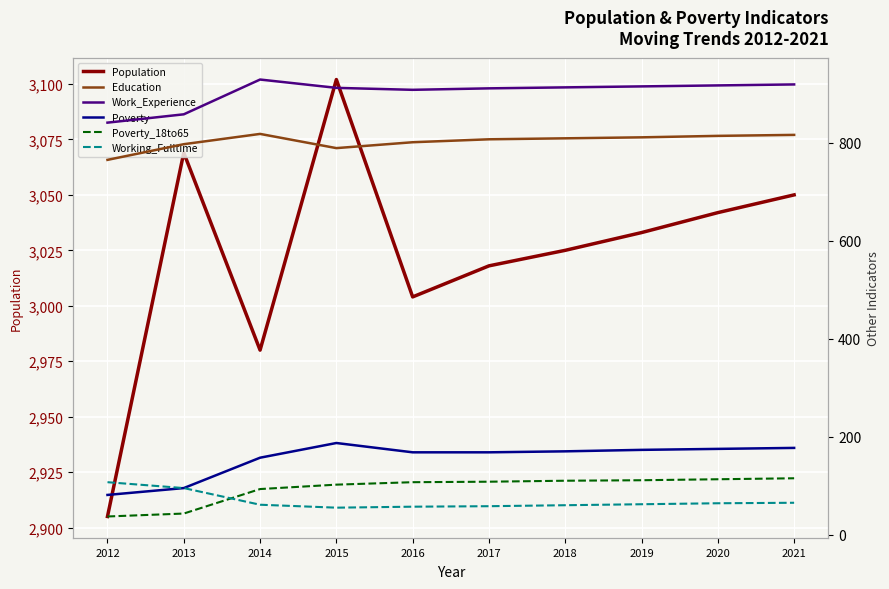

What is the minimum value shown in the chart?

37